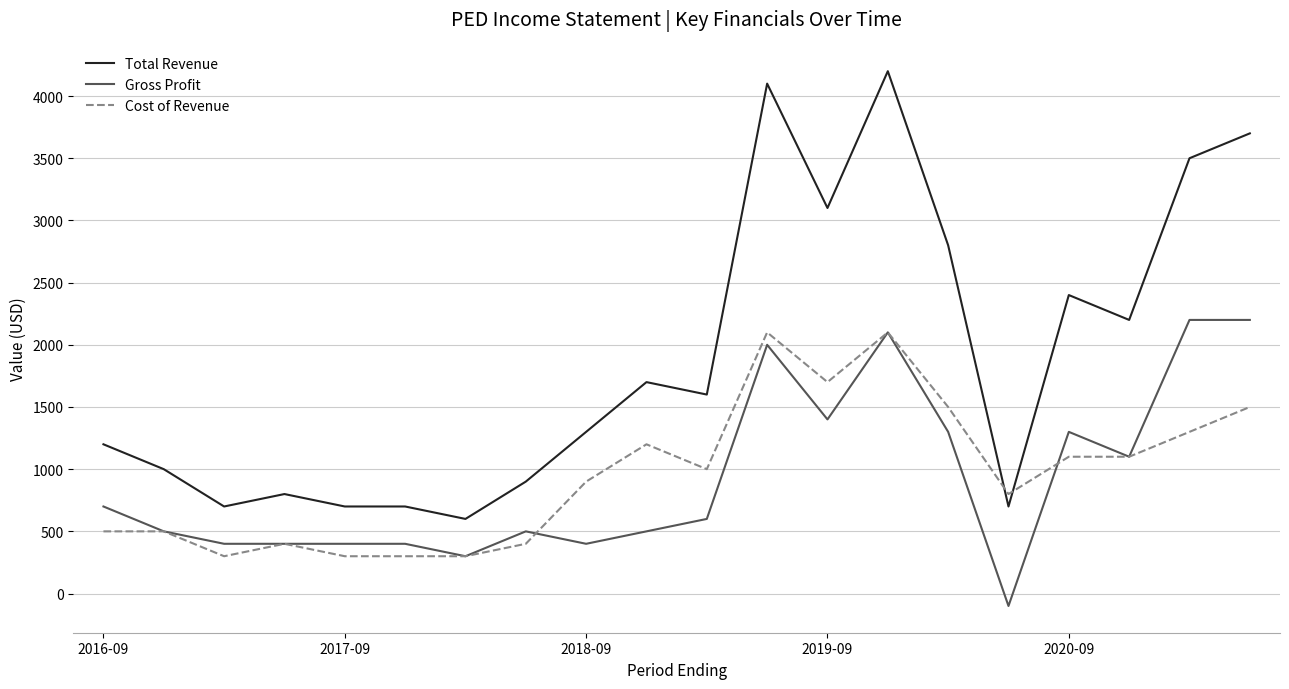

True or false: Total Revenue and Gross Profit intersect in this chart.

False